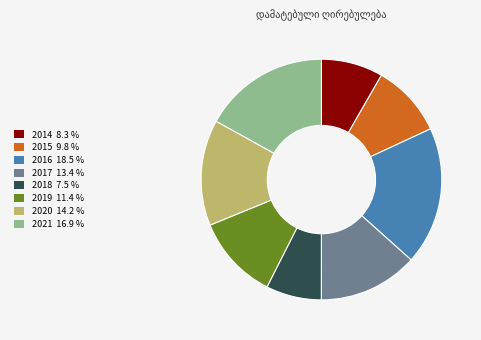

How many segments does this pie chart have?

8